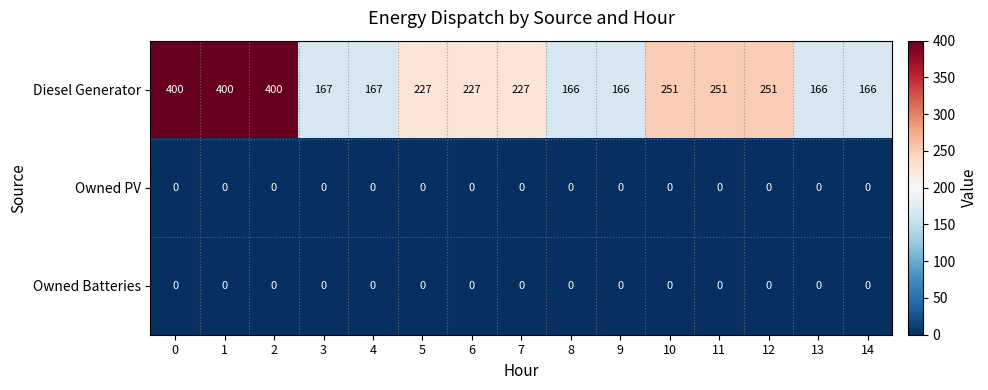

Which series has the widest spread of values?

Diesel Generator